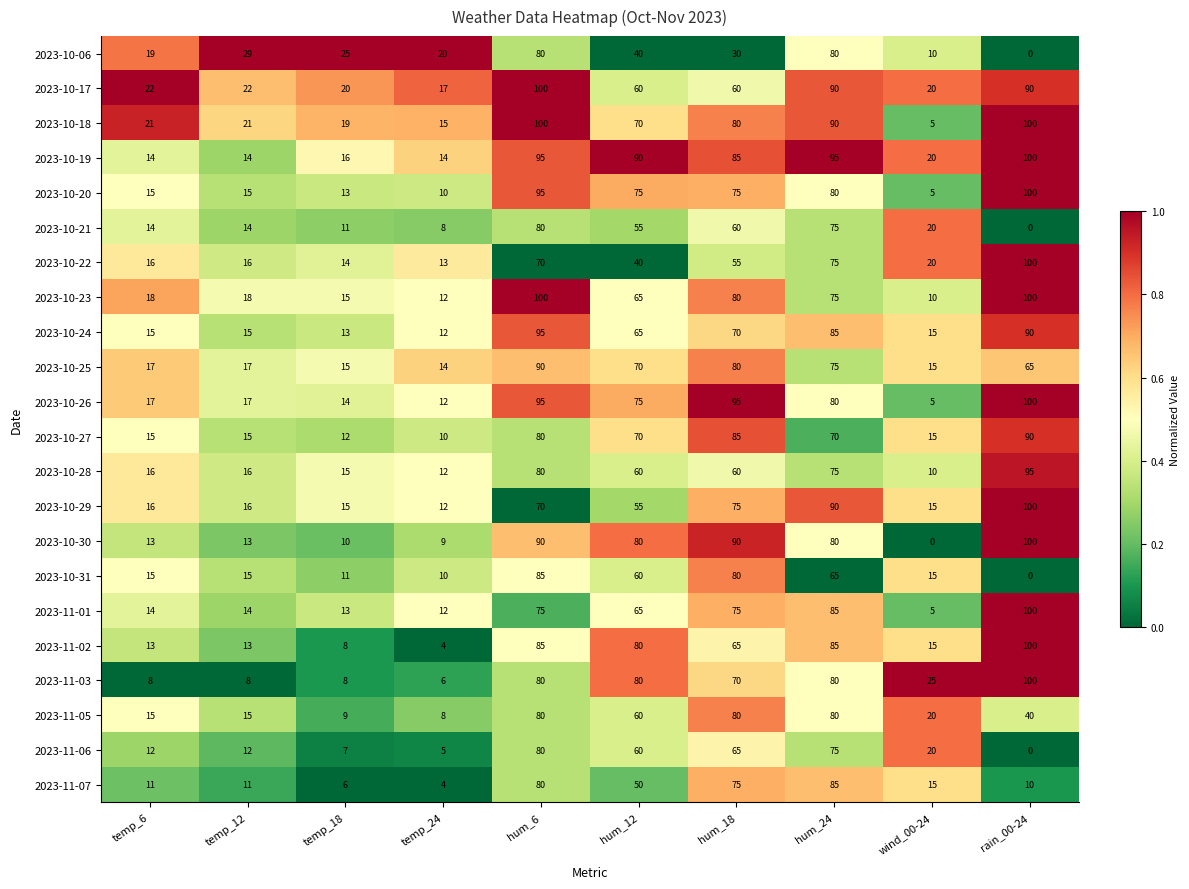

What is the sum of the 2023-10-17 values at wind_00-24 and hum_24?

110